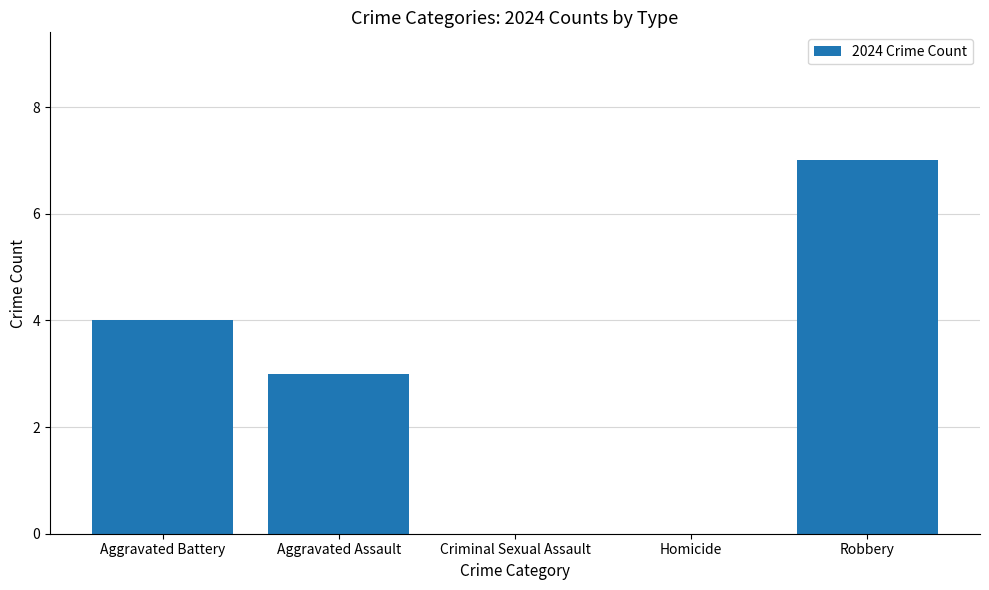

What is the greatest value displayed?

7